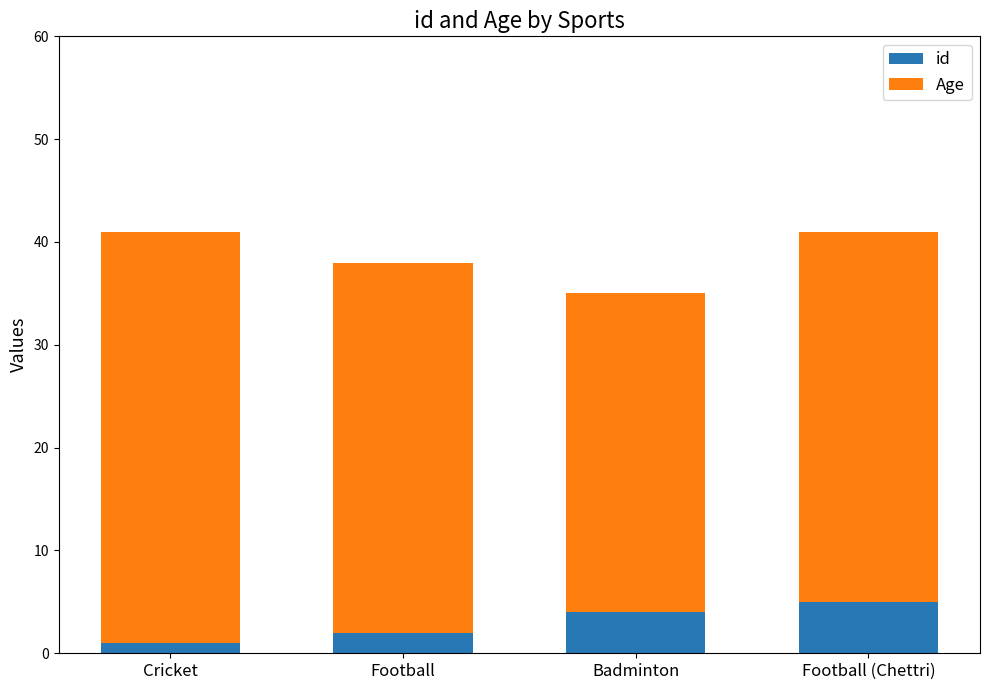

Which series has the widest spread of values?

Age